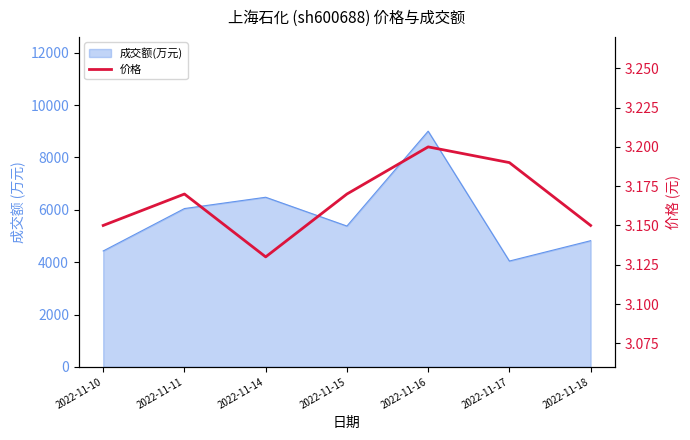

Reading right to left, list all the values displayed in this chart.

2022-11-18=3.1	2022-11-17=3.2	2022-11-16=3.2	2022-11-15=3.2	2022-11-14=3.1	2022-11-11=3.2	2022-11-10=3.1